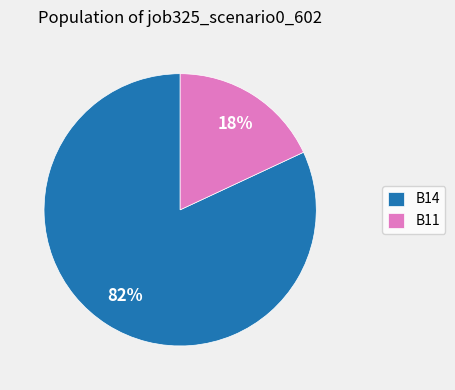

Do B11 and B14 together represent more than half of the pie?

Yes